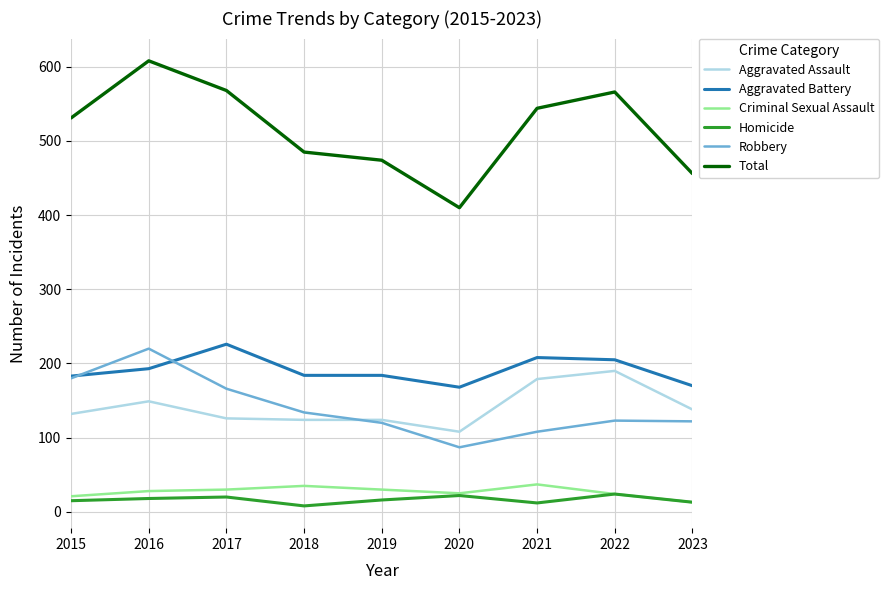

Between 2018 and 2023, which series saw the biggest shift?

Total